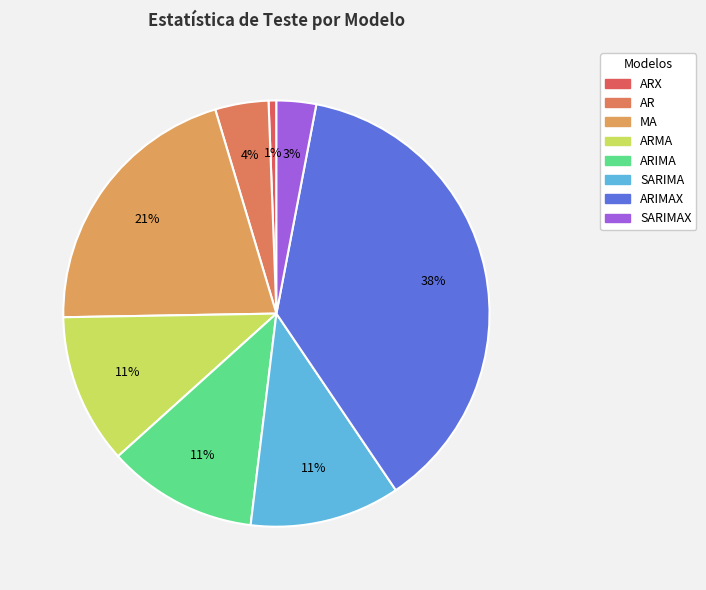

Count the number of slices in the pie.

8